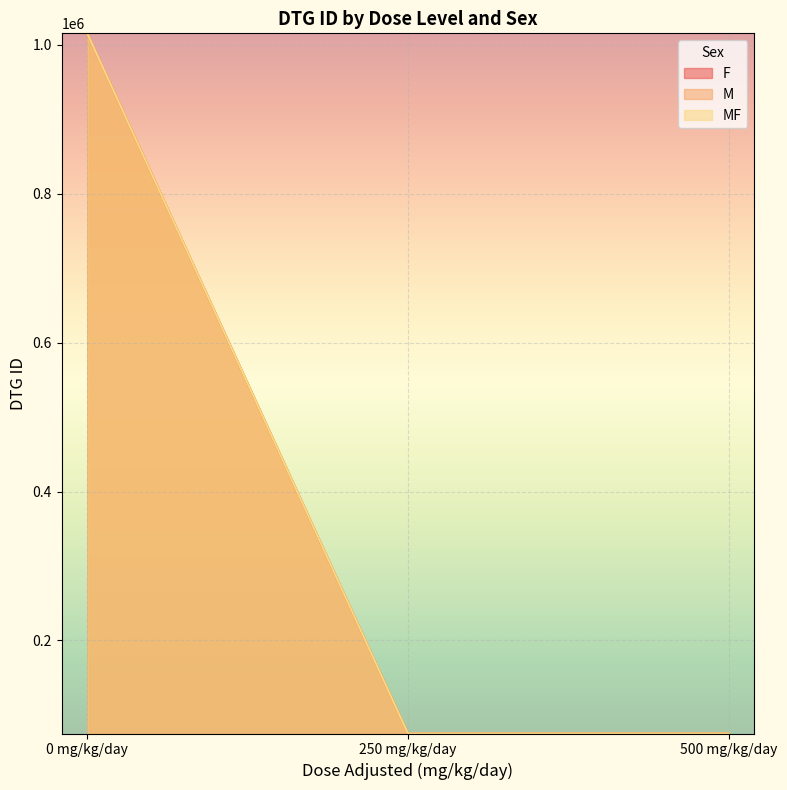

Where is F nearest to the value 545291?

500 mg/kg/day